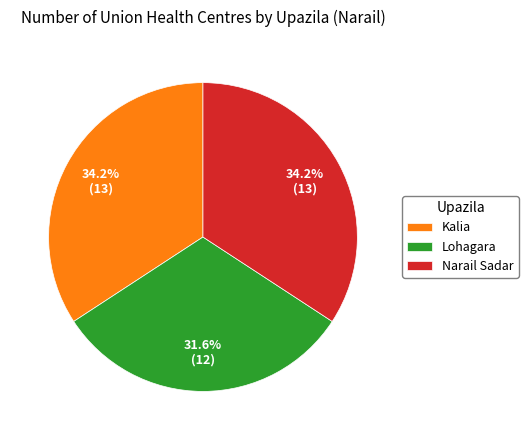

Is the sum of Lohagara and Narail Sadar greater than half?

Yes